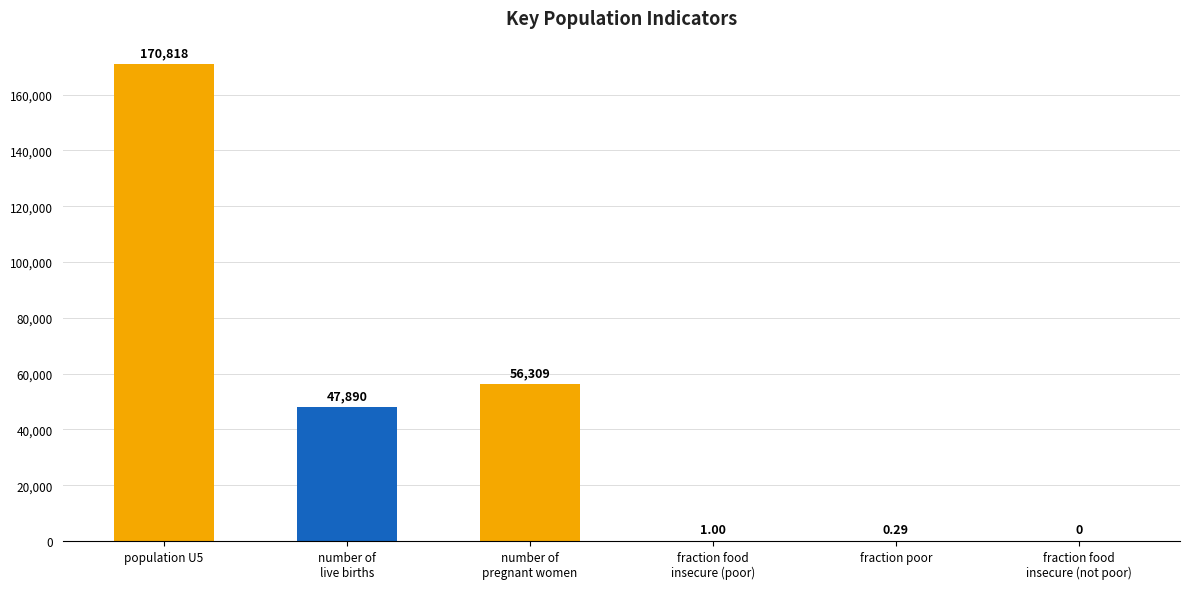

Are the bars horizontal?

No